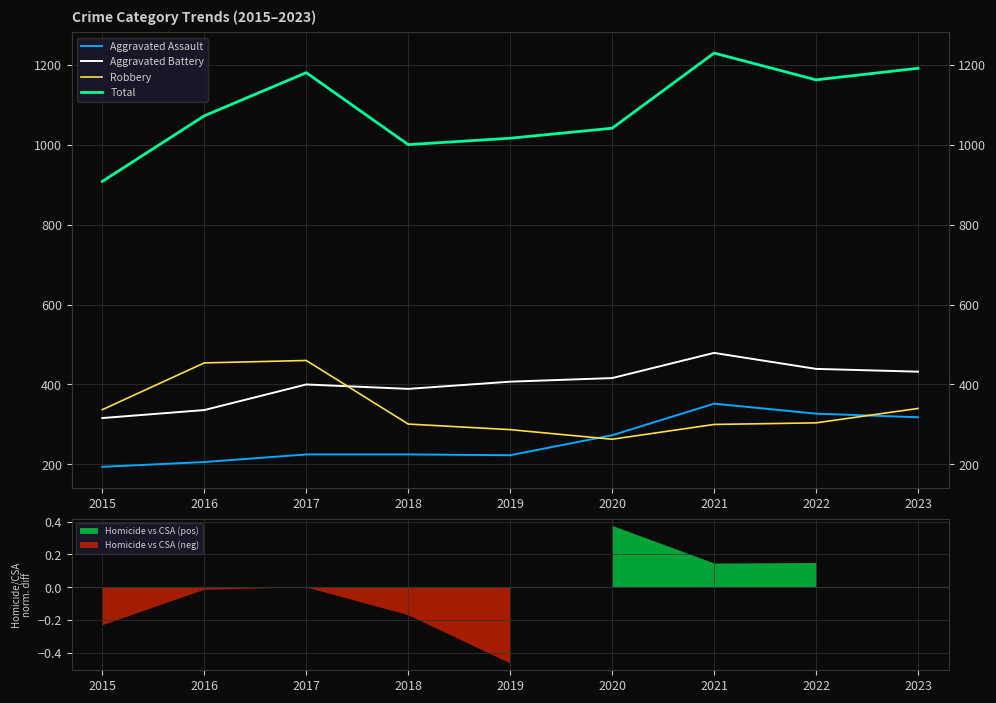

The value of Robbery at 2015 is 337. True or false?

True